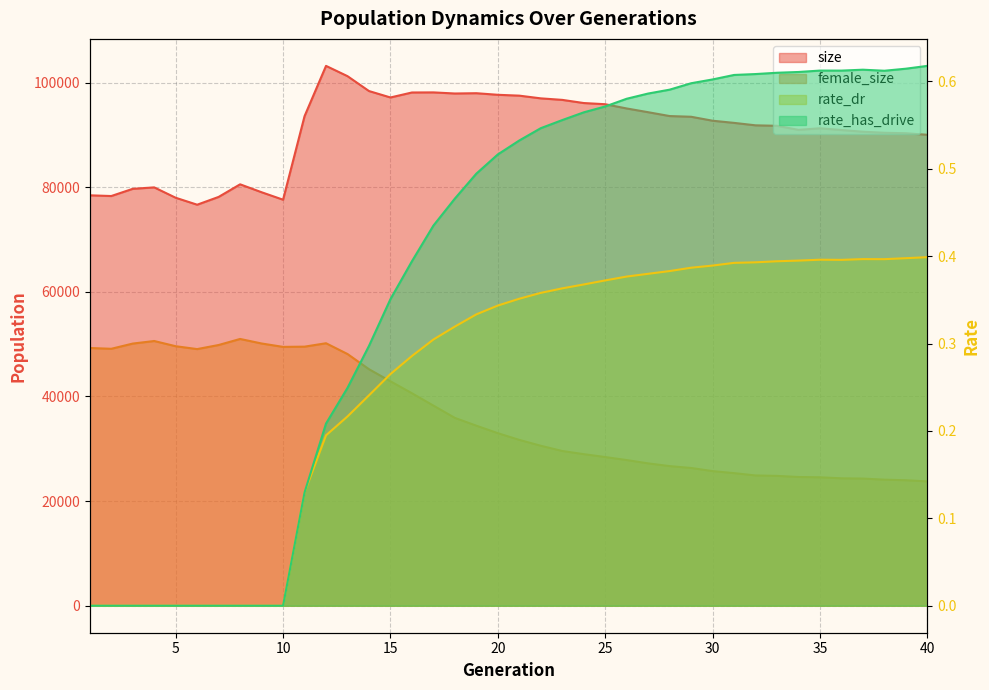

Which category has the highest value across all series?

12